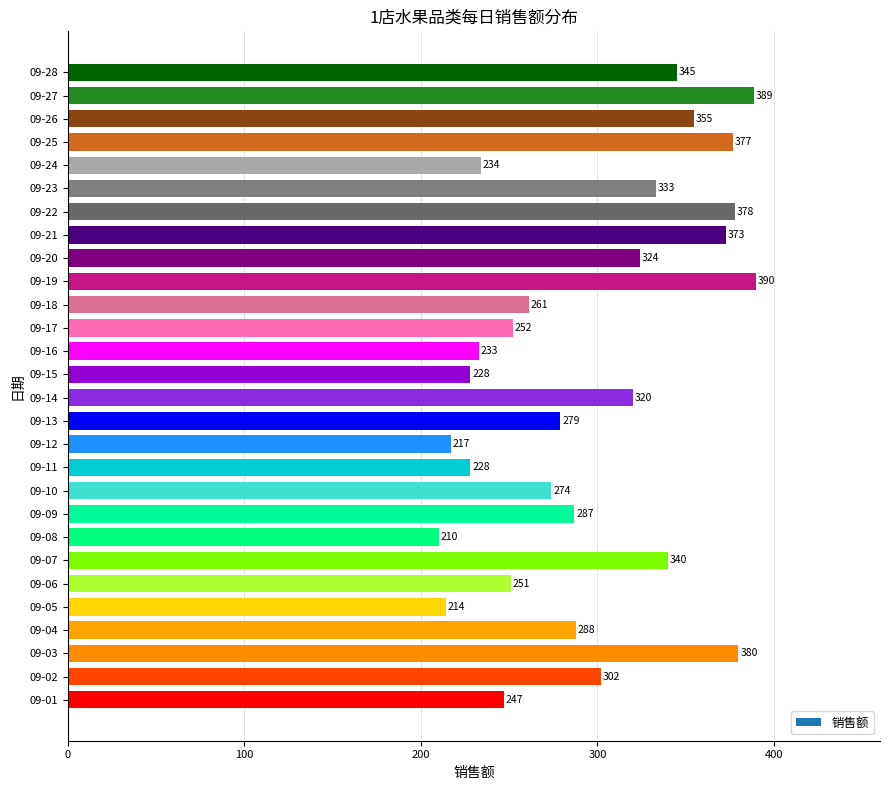

What is the difference between the maximum and minimum values?

180